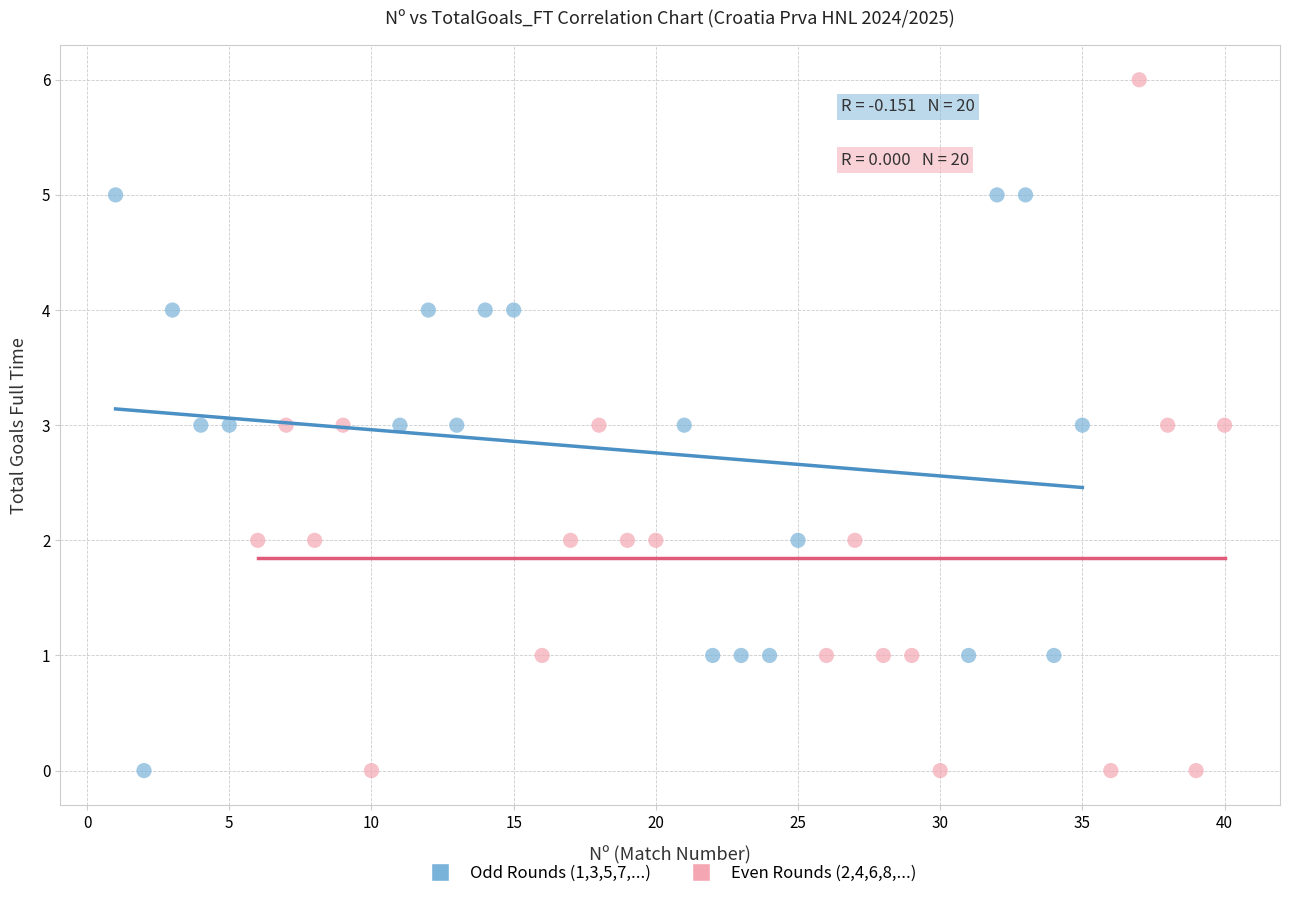

Which series reaches the maximum Y coordinate?

Even Rounds (2,4,6,8,...)